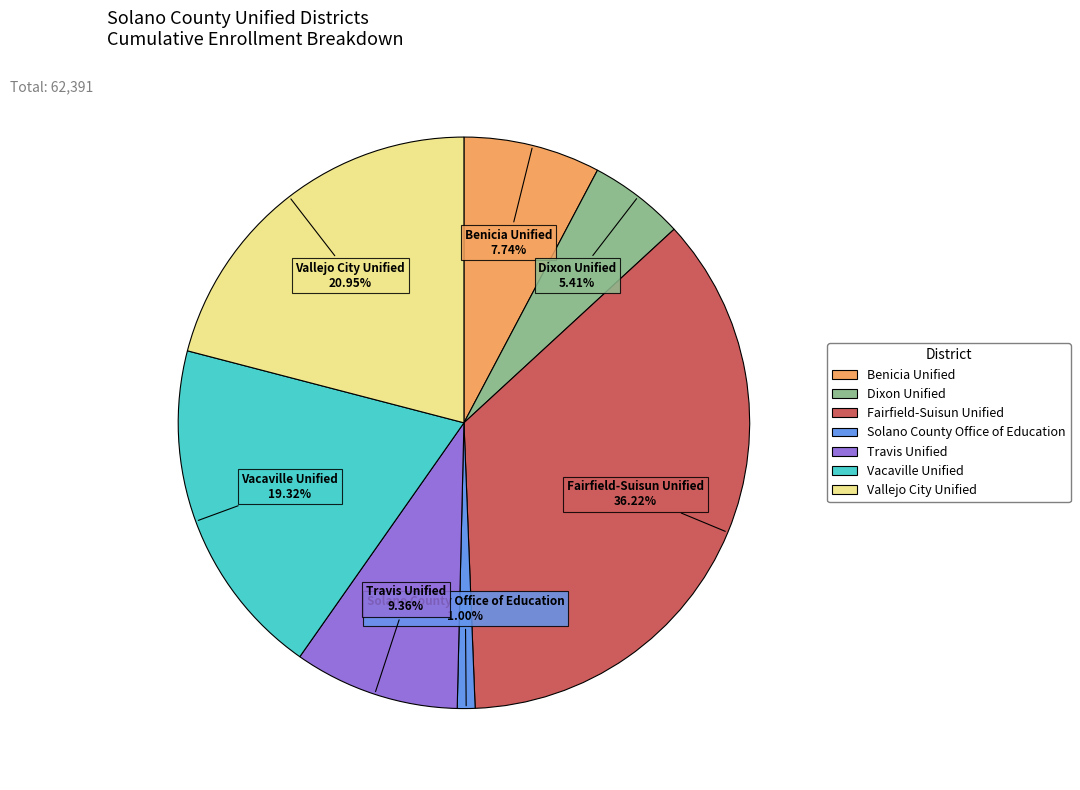

The Vacaville Unified slice represents 19% of the pie. True or false?

True